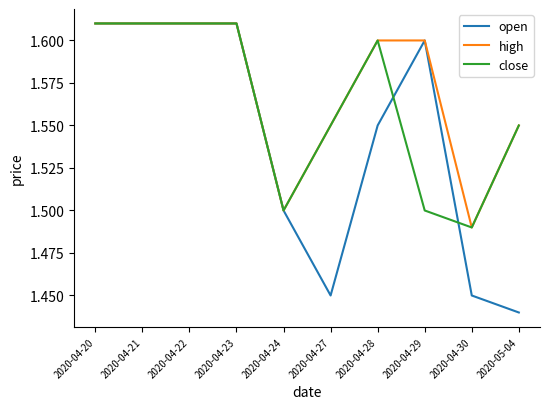

Which series changed the most between 2020-04-28 and 2020-05-04?

open